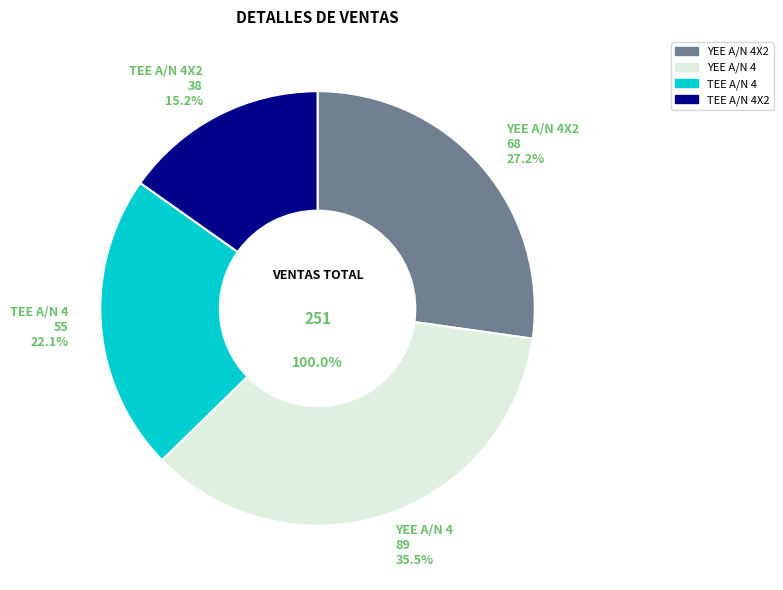

Does YEE A/N 4X2 account for over 50% of the chart?

No